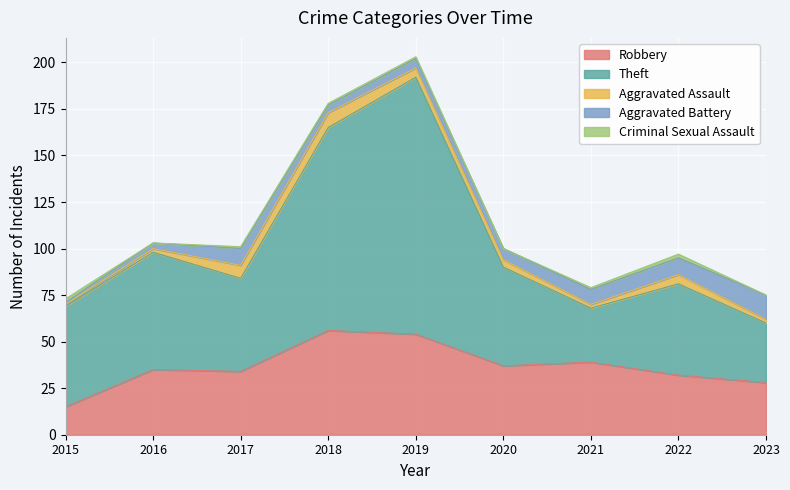

At which category is the sum across all series the highest?

2019